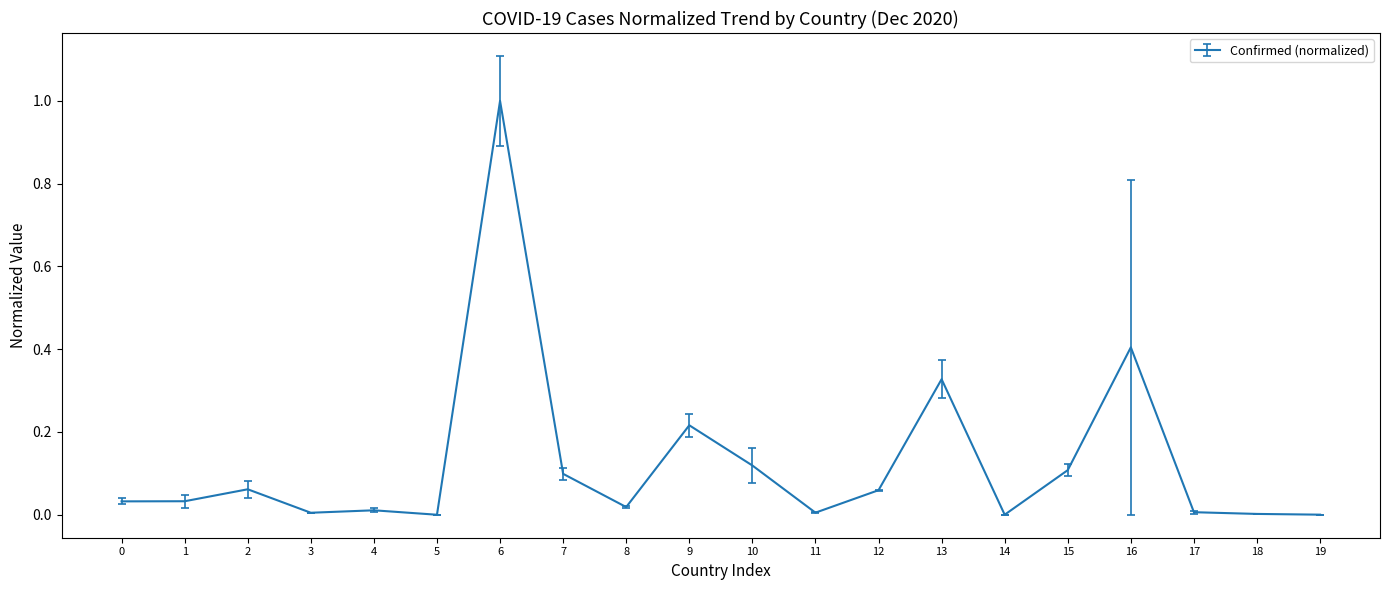

Read the value at 16.

0.4